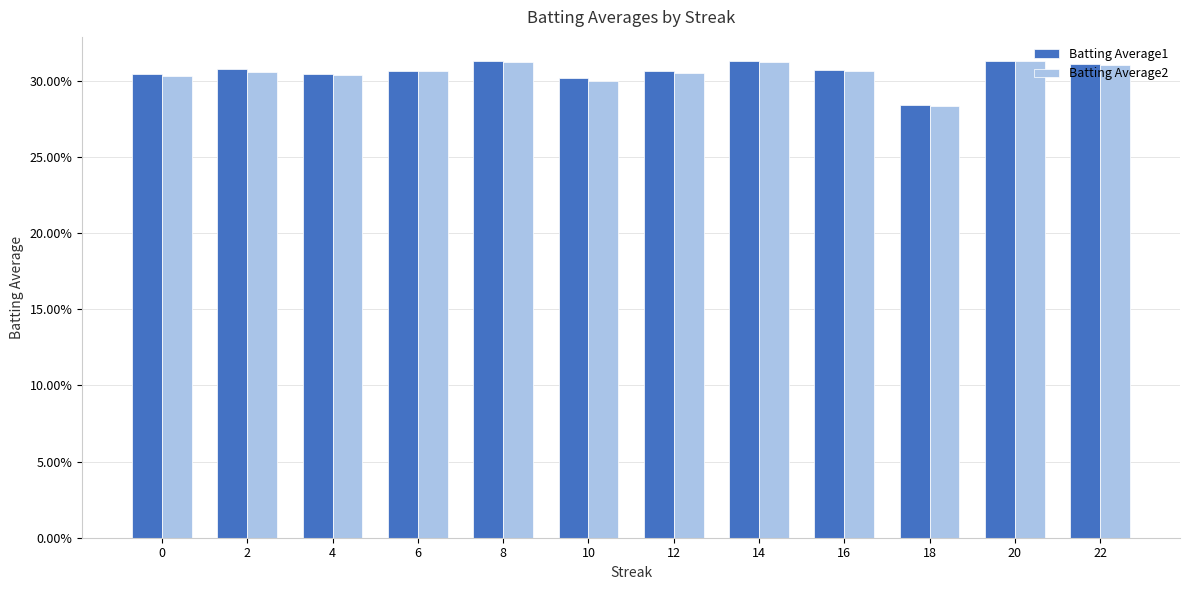

What are all the series names shown in the legend?

Batting Average1, Batting Average2